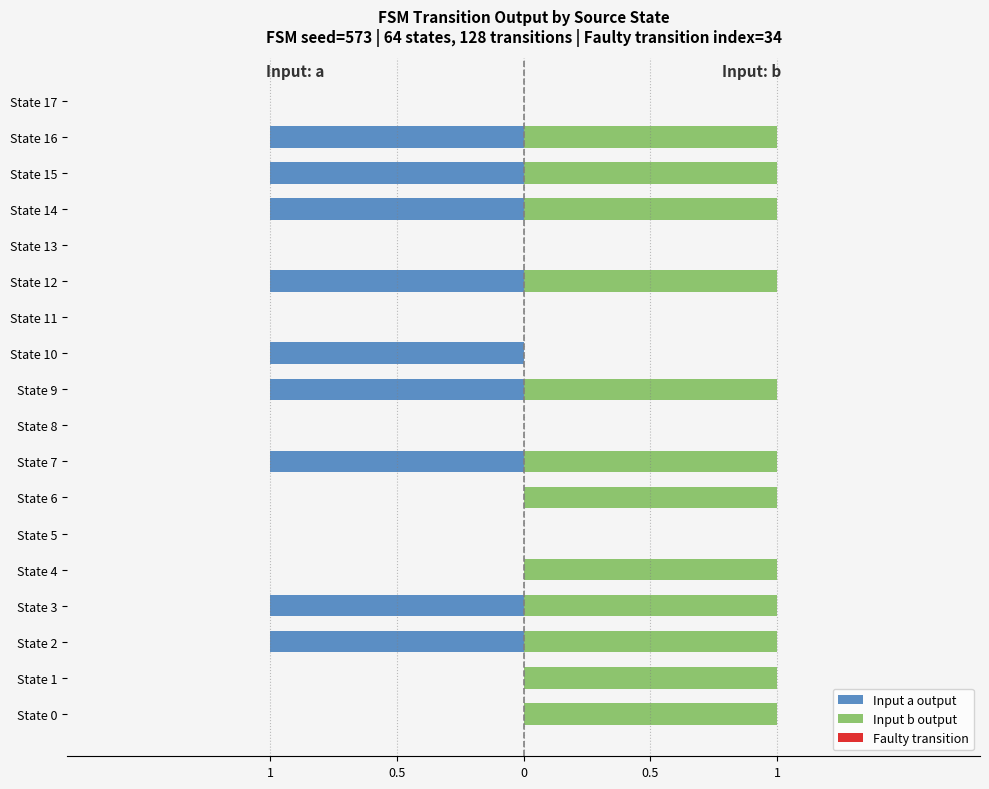

True or false: Input a output has a value of 1 at State 11.

False